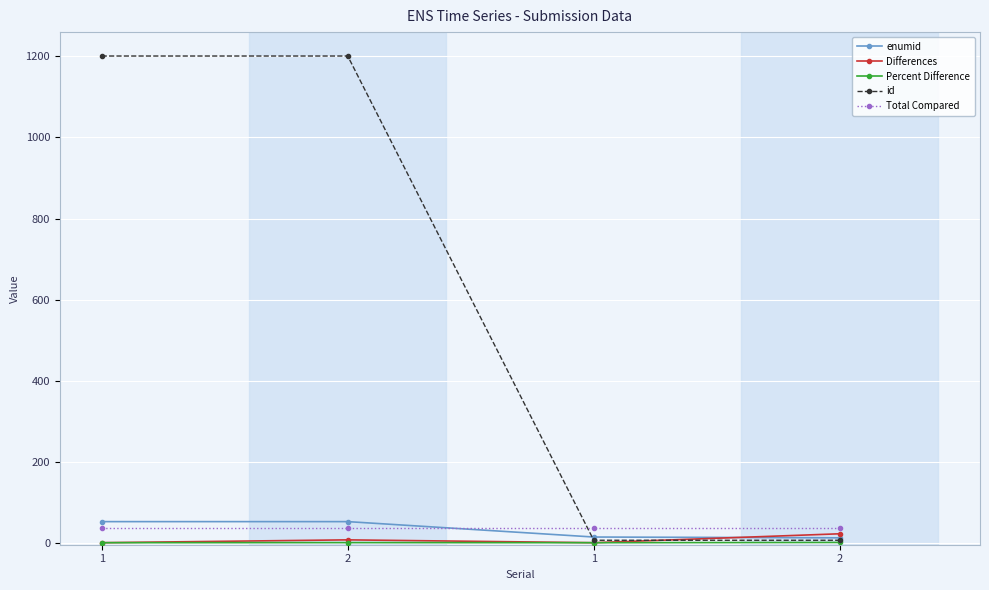

What is the difference between the highest and lowest values at 2?

1200.8